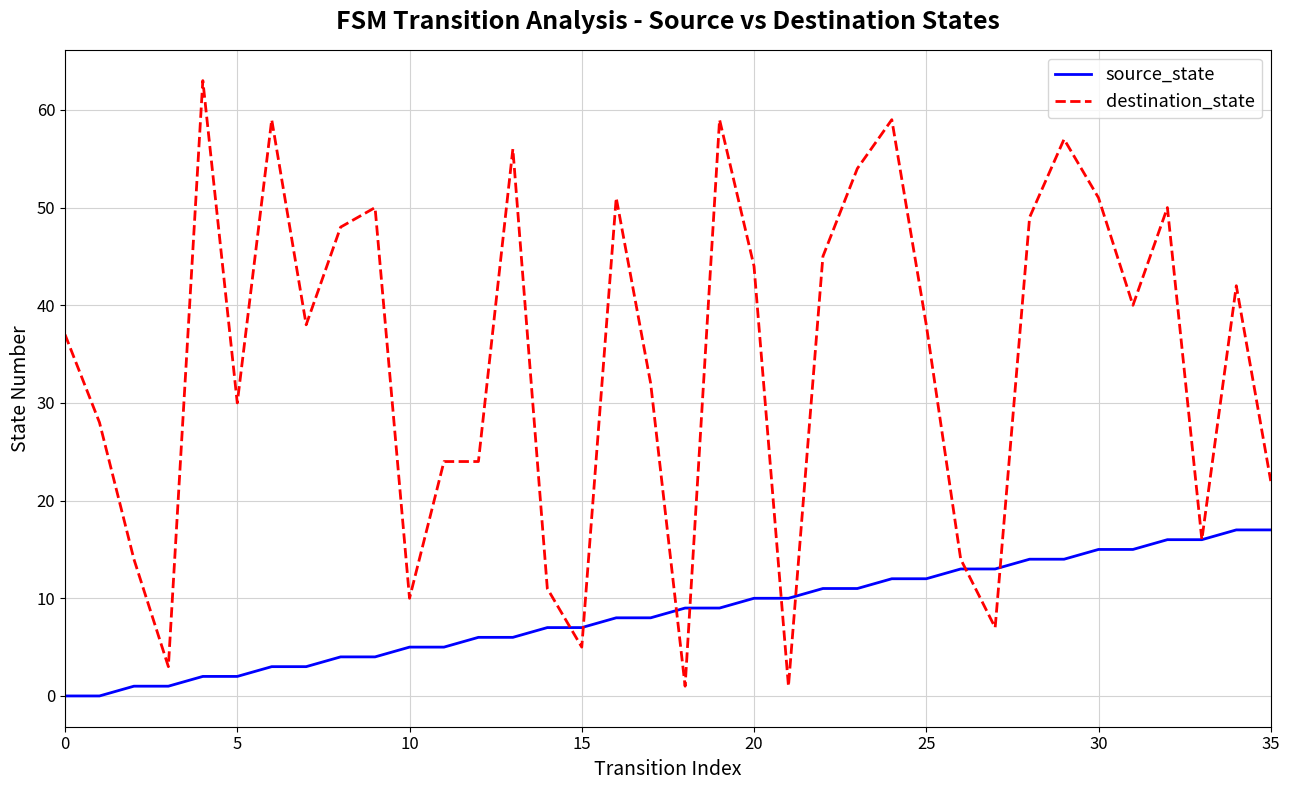

How many categories are shown in the chart?

36